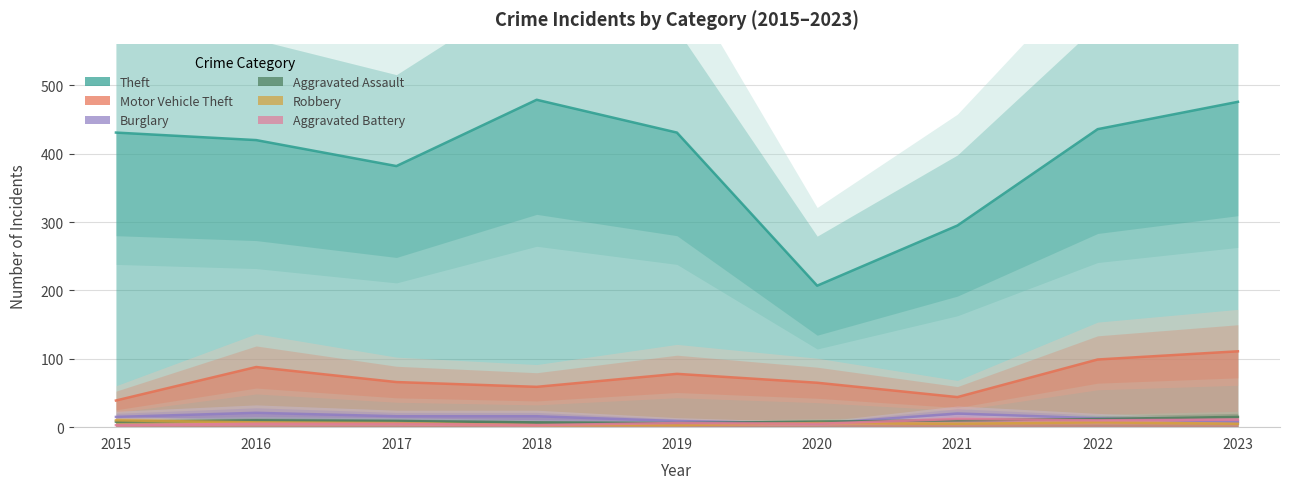

Which category has the highest value in the Aggravated Assault series?

2023